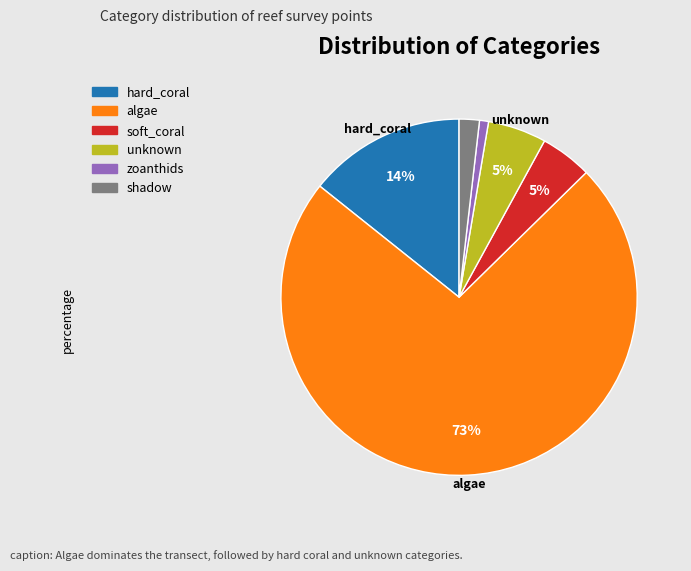

True or false: zoanthids accounts for 1% of the total.

True